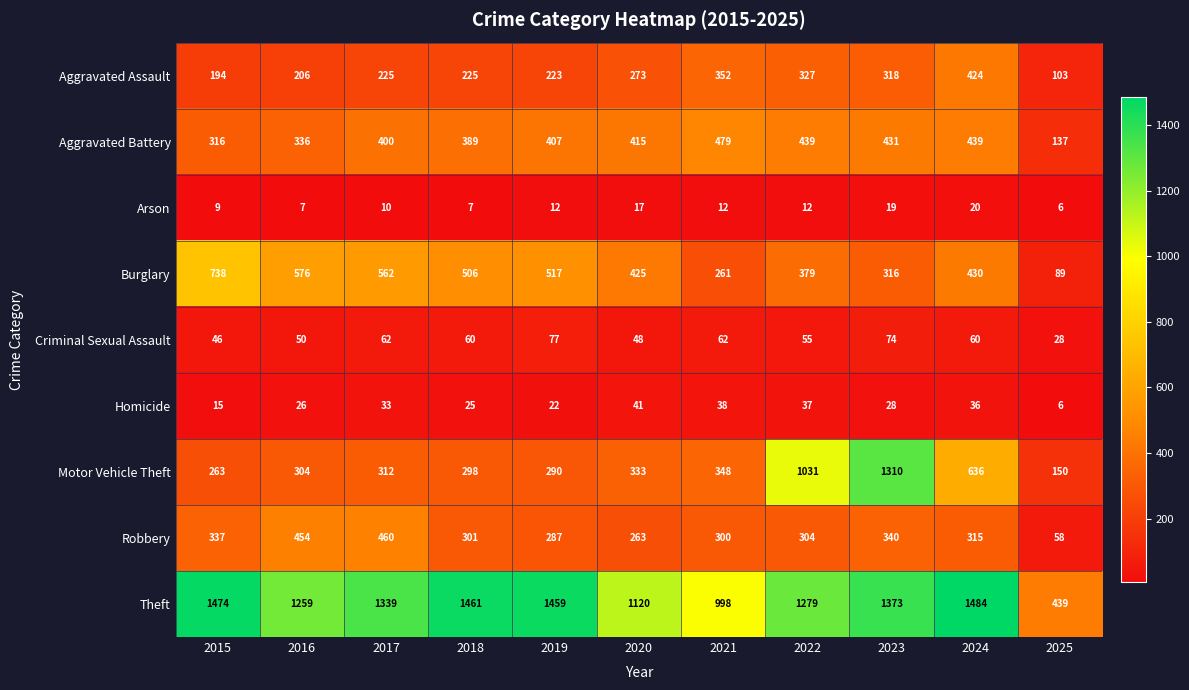

Which label corresponds to the largest value in the chart?

2024